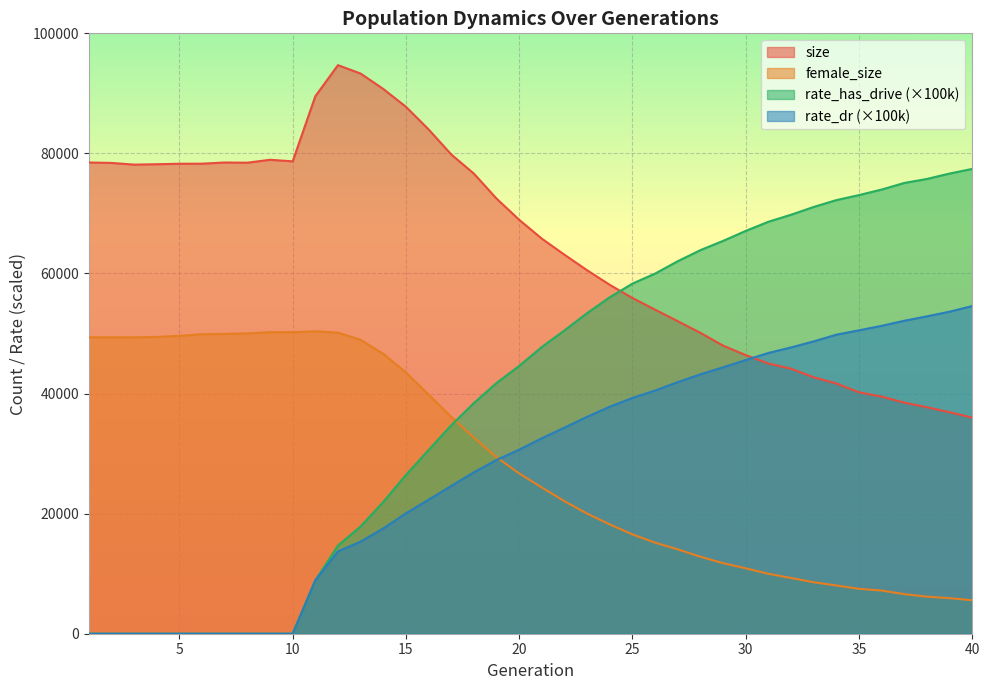

What is the difference between the maximum and second lowest values in the rate_dr series?

54578.0